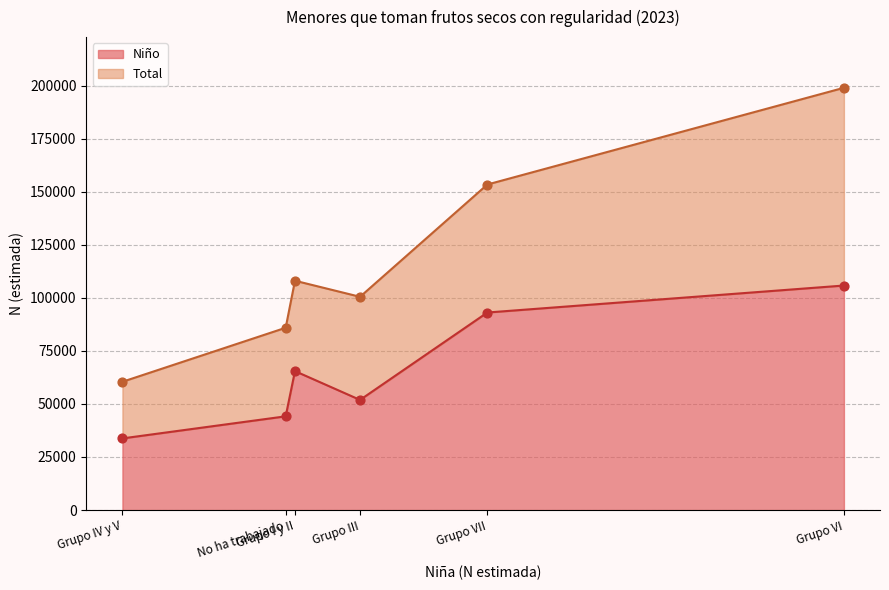

At how many categories does at least one series exceed 86681?

4